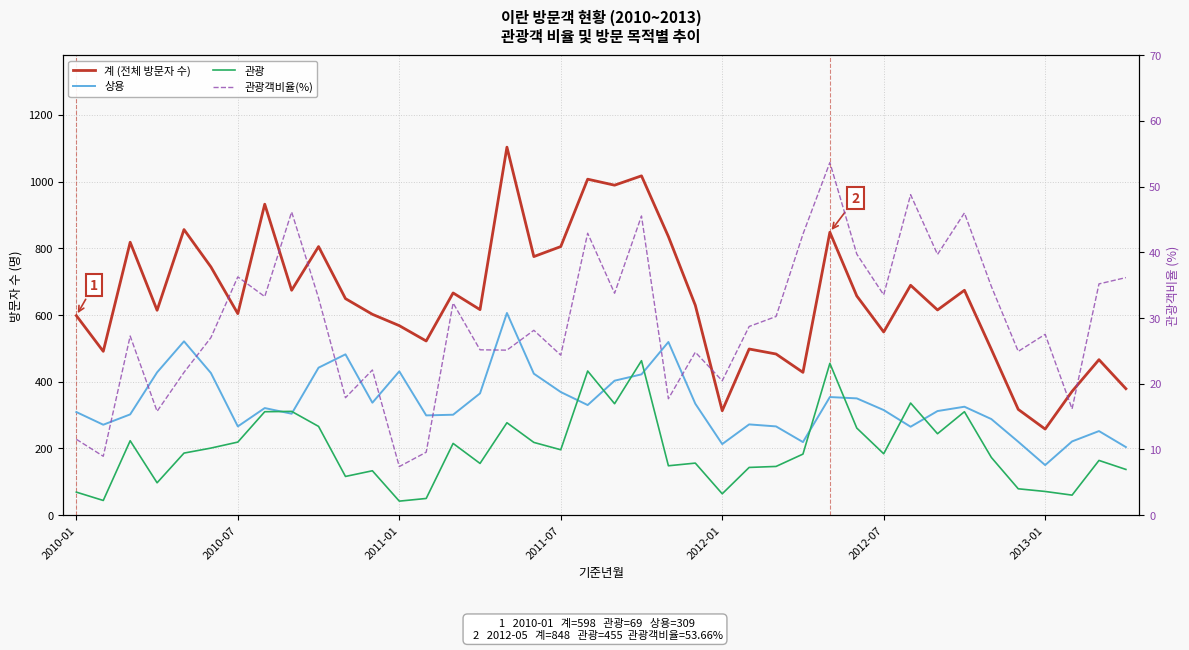

True or false: 계 (전체 방문자 수) and 상용 cross at least once.

False